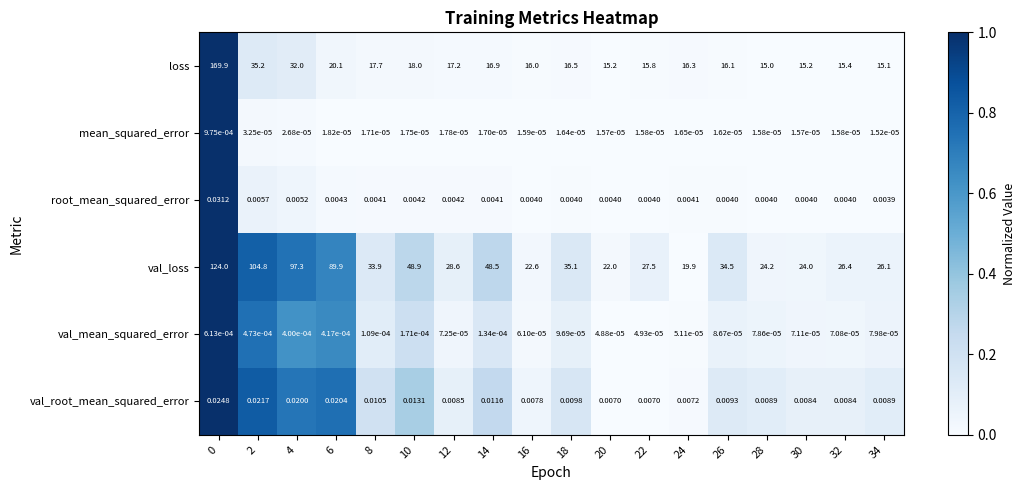

At 34, list the series in order from smallest to largest.

mean_squared_error, val_mean_squared_error, root_mean_squared_error, val_root_mean_squared_error, loss, val_loss